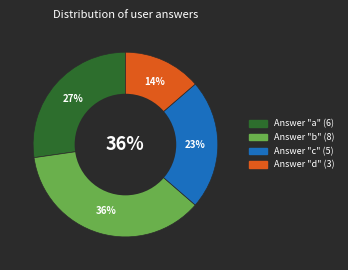

Which category has the smallest portion of the pie?

d